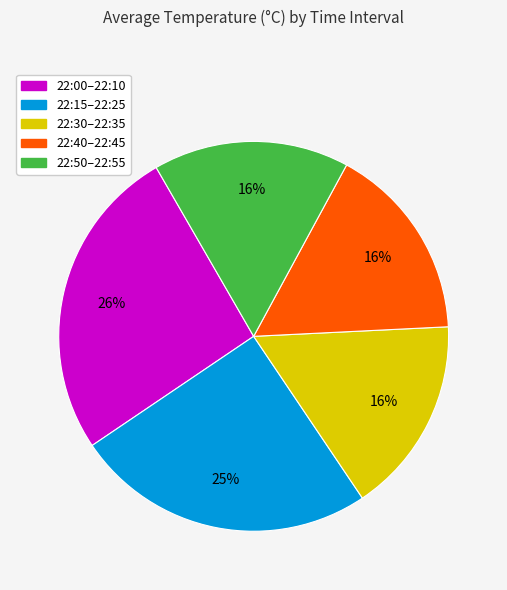

To the nearest percent, what is the difference between the largest and smallest slice percentages?

10%